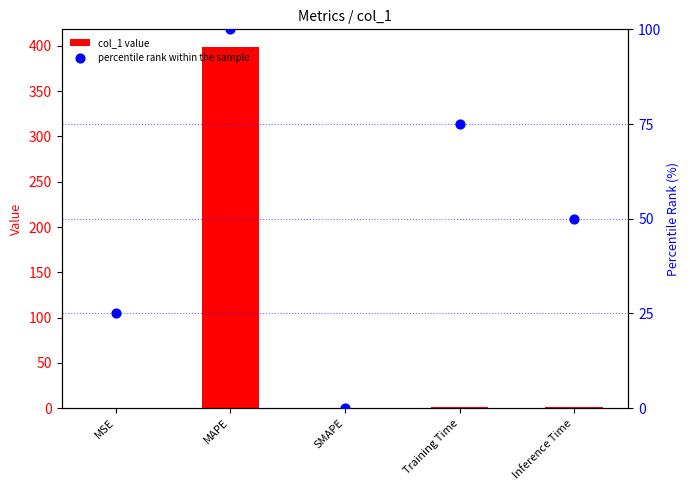

At which category is the sum across all series the highest?

MAPE